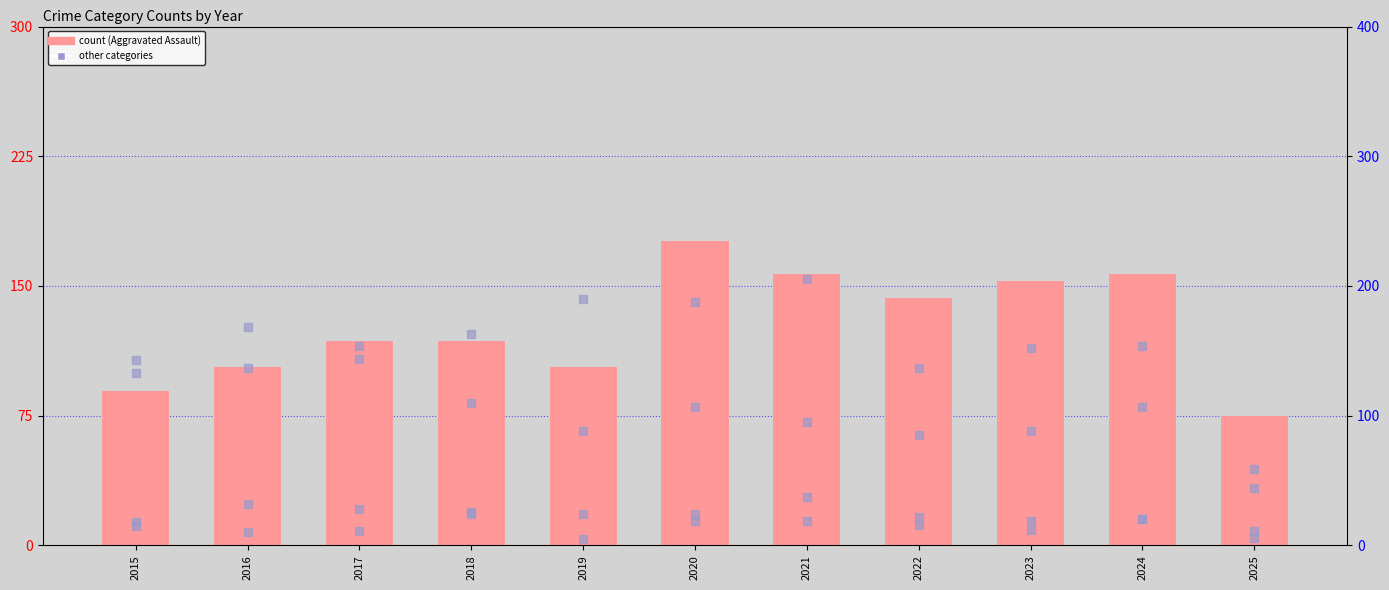

Which series has the widest spread of Y values?

Aggravated Battery